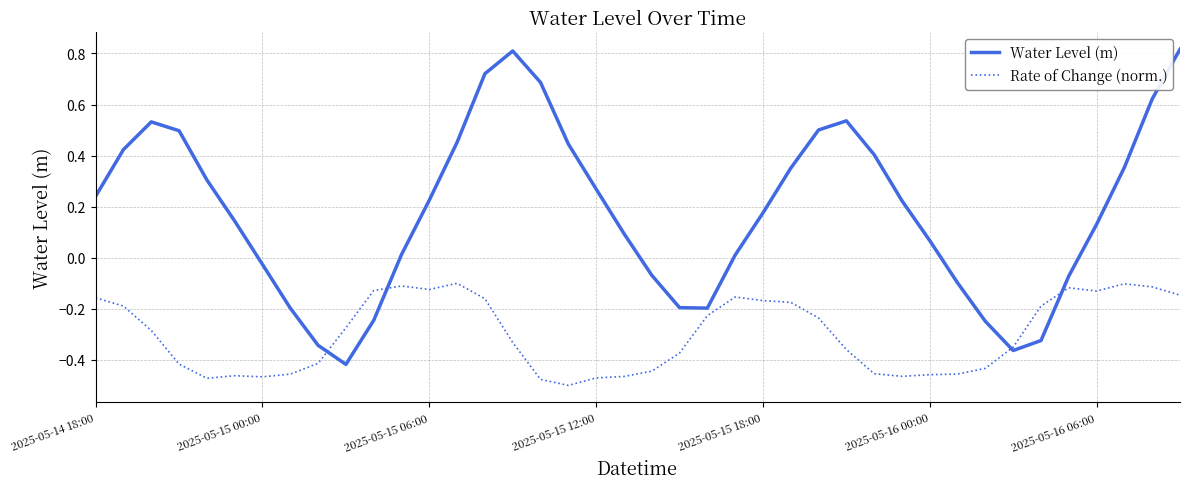

List the series in order of their peak value, highest first.

Water Level (m), Rate of Change (norm.)